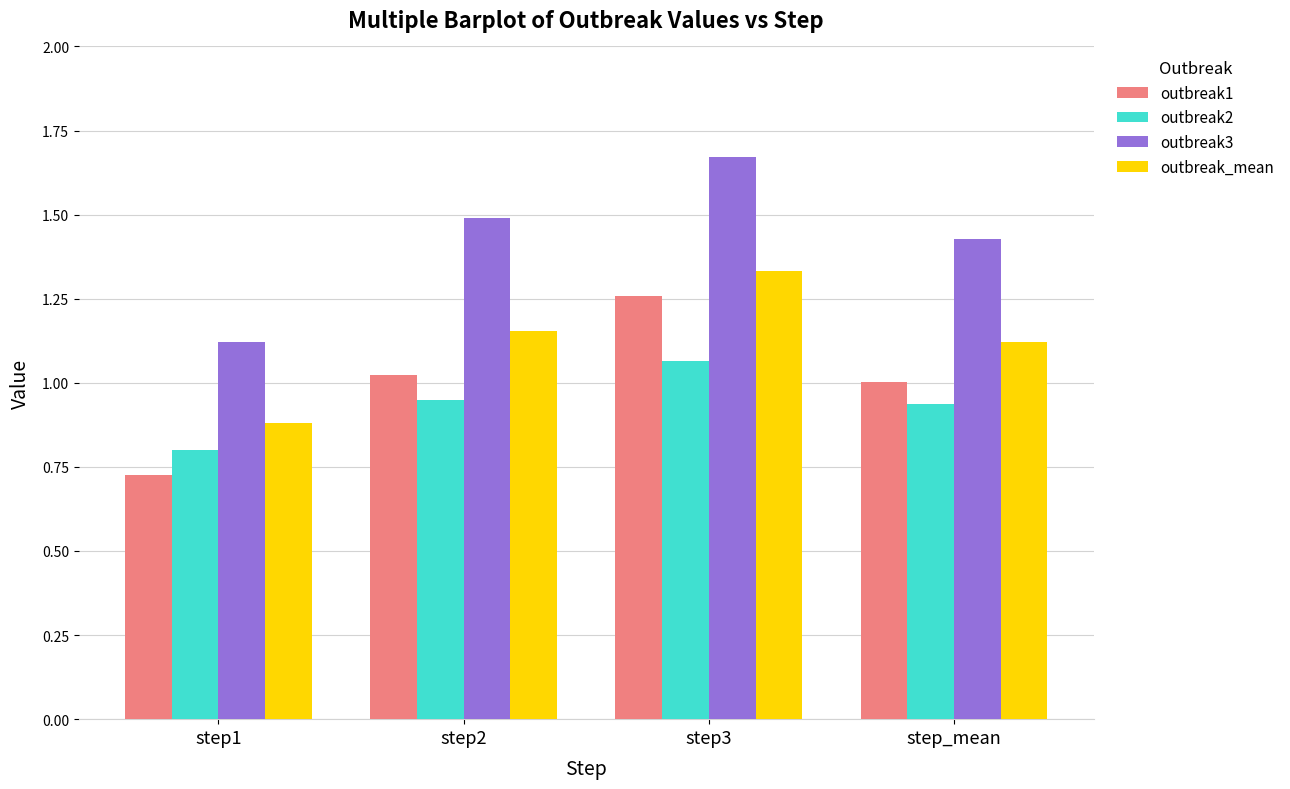

The outbreak_mean series shows 0.9 at step1. True or false?

True